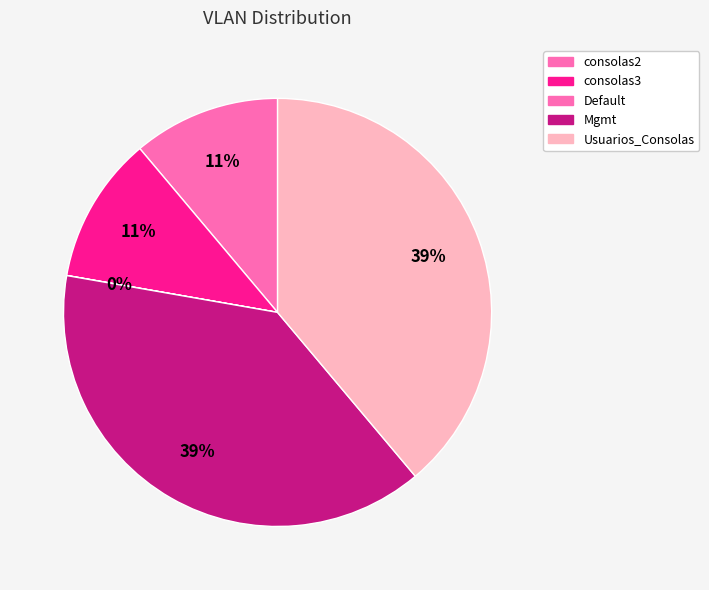

To the nearest percent, what is the average slice percentage?

20%